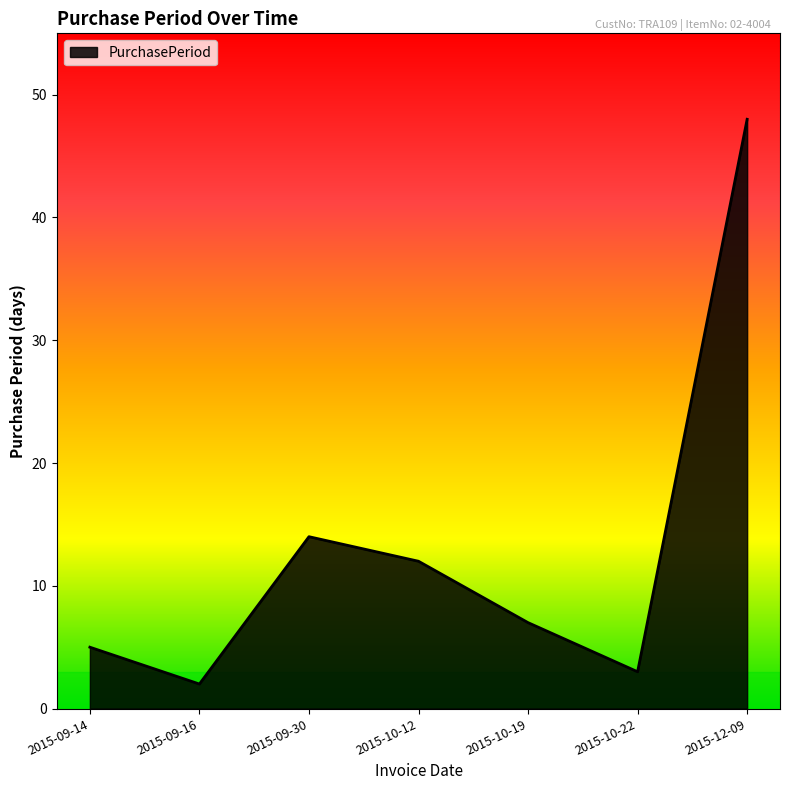

The value at 2015-09-16 is 2. True or false?

True